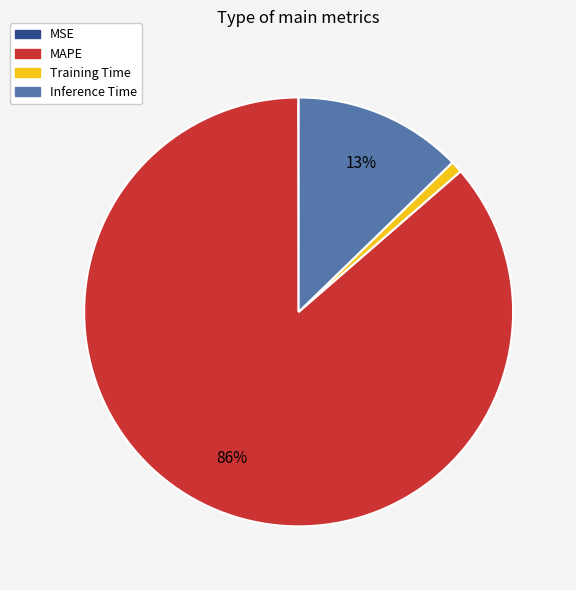

To the nearest percent, what is the combined percentage of Inference Time and Training Time?

14%